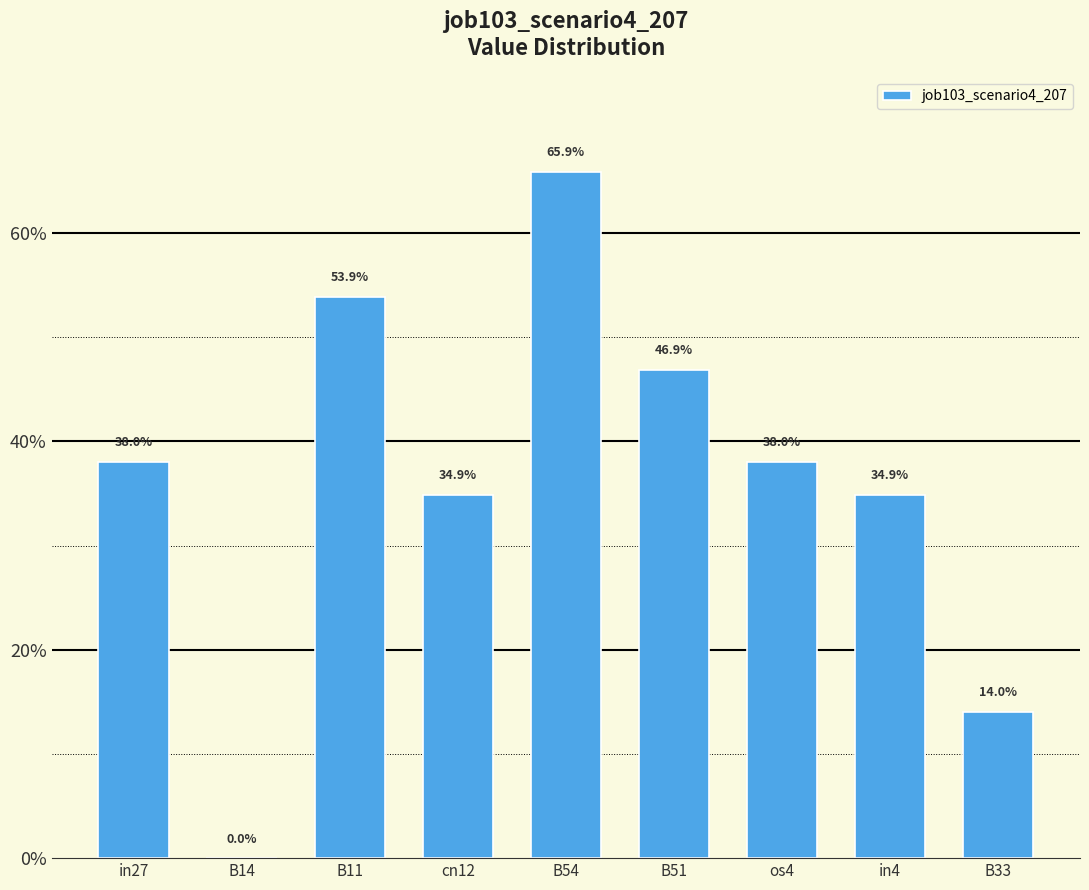

Which has a higher value, B33 or in4?

in4